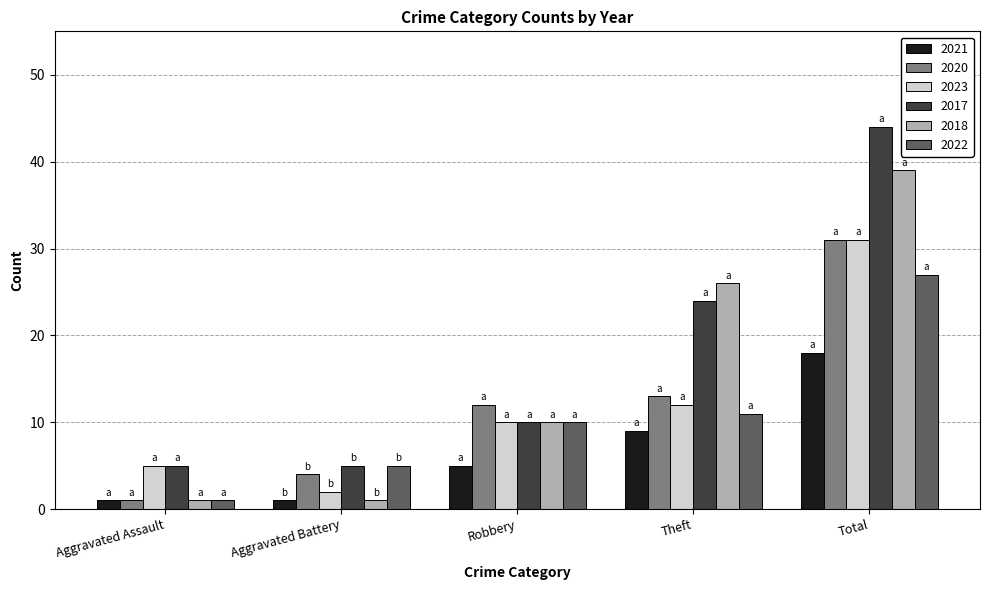

What is the spread (max minus min) of values at Aggravated Battery?

4